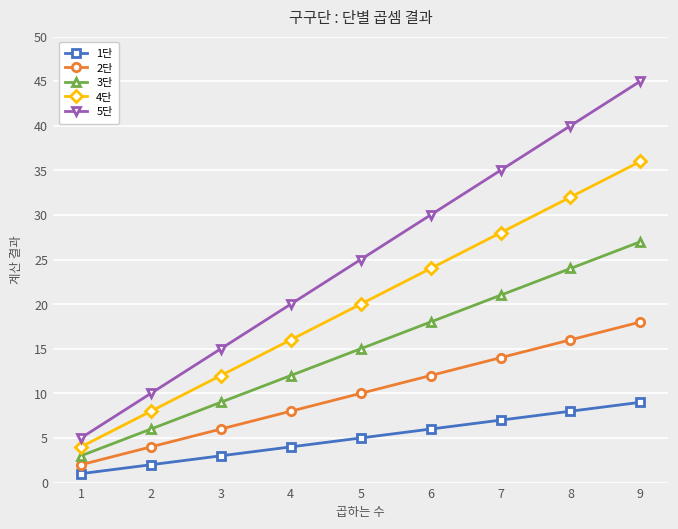

The value of 4단 at 5 is 20. True or false?

True